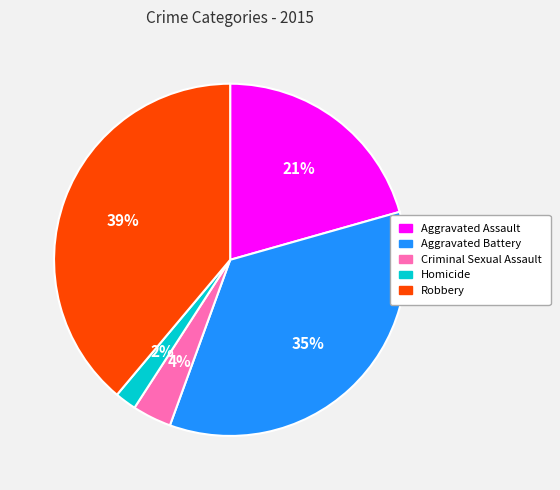

Does Aggravated Assault represent more than half of the total?

No